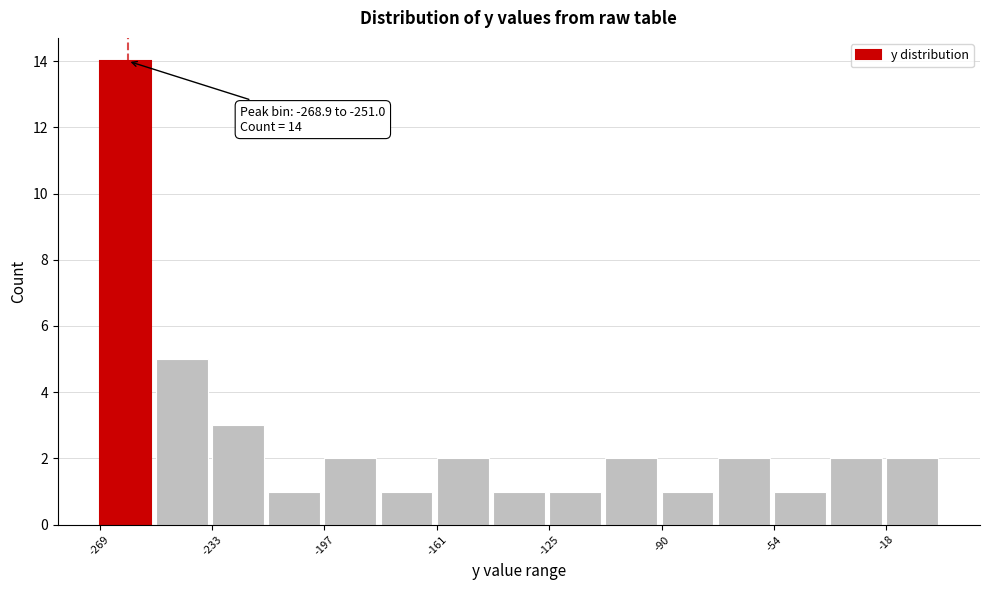

Around what value on the x-axis is the tallest bar? Give the approximate position of its centre, as read against the axis.

-260